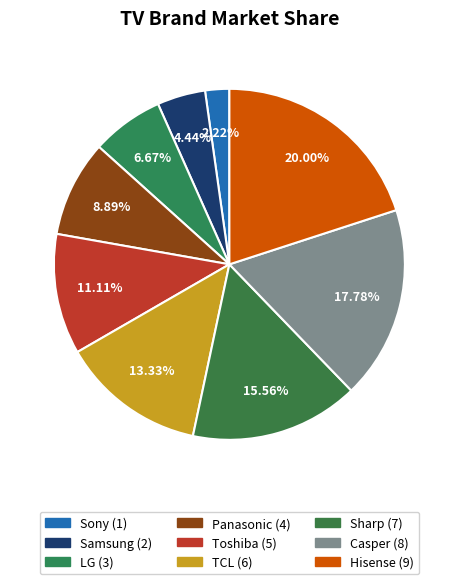

Does Sony represent more than half of the total?

No